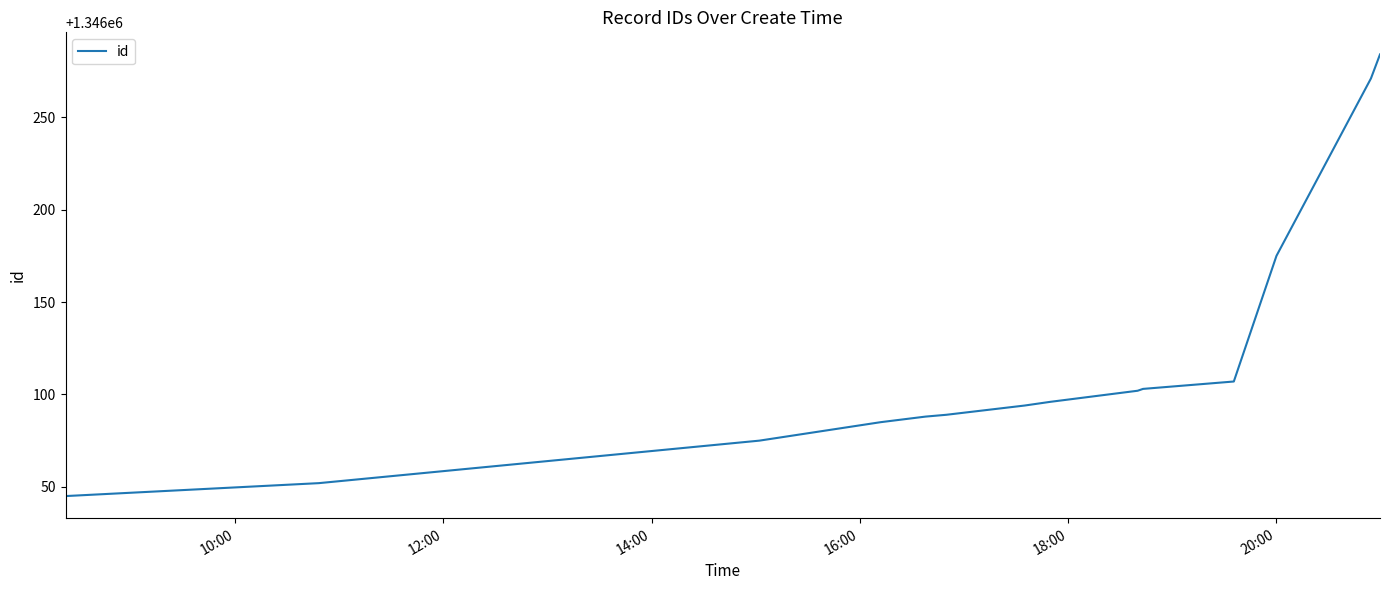

What is the maximum value shown in the chart?

1346284